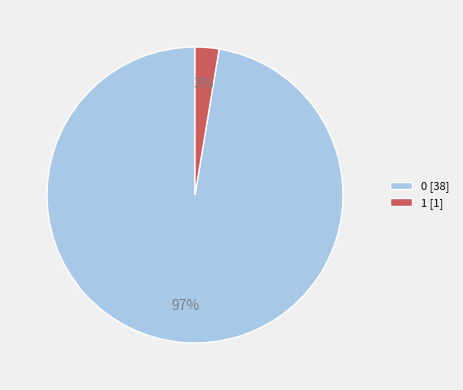

Which slice is the largest?

0 [38]